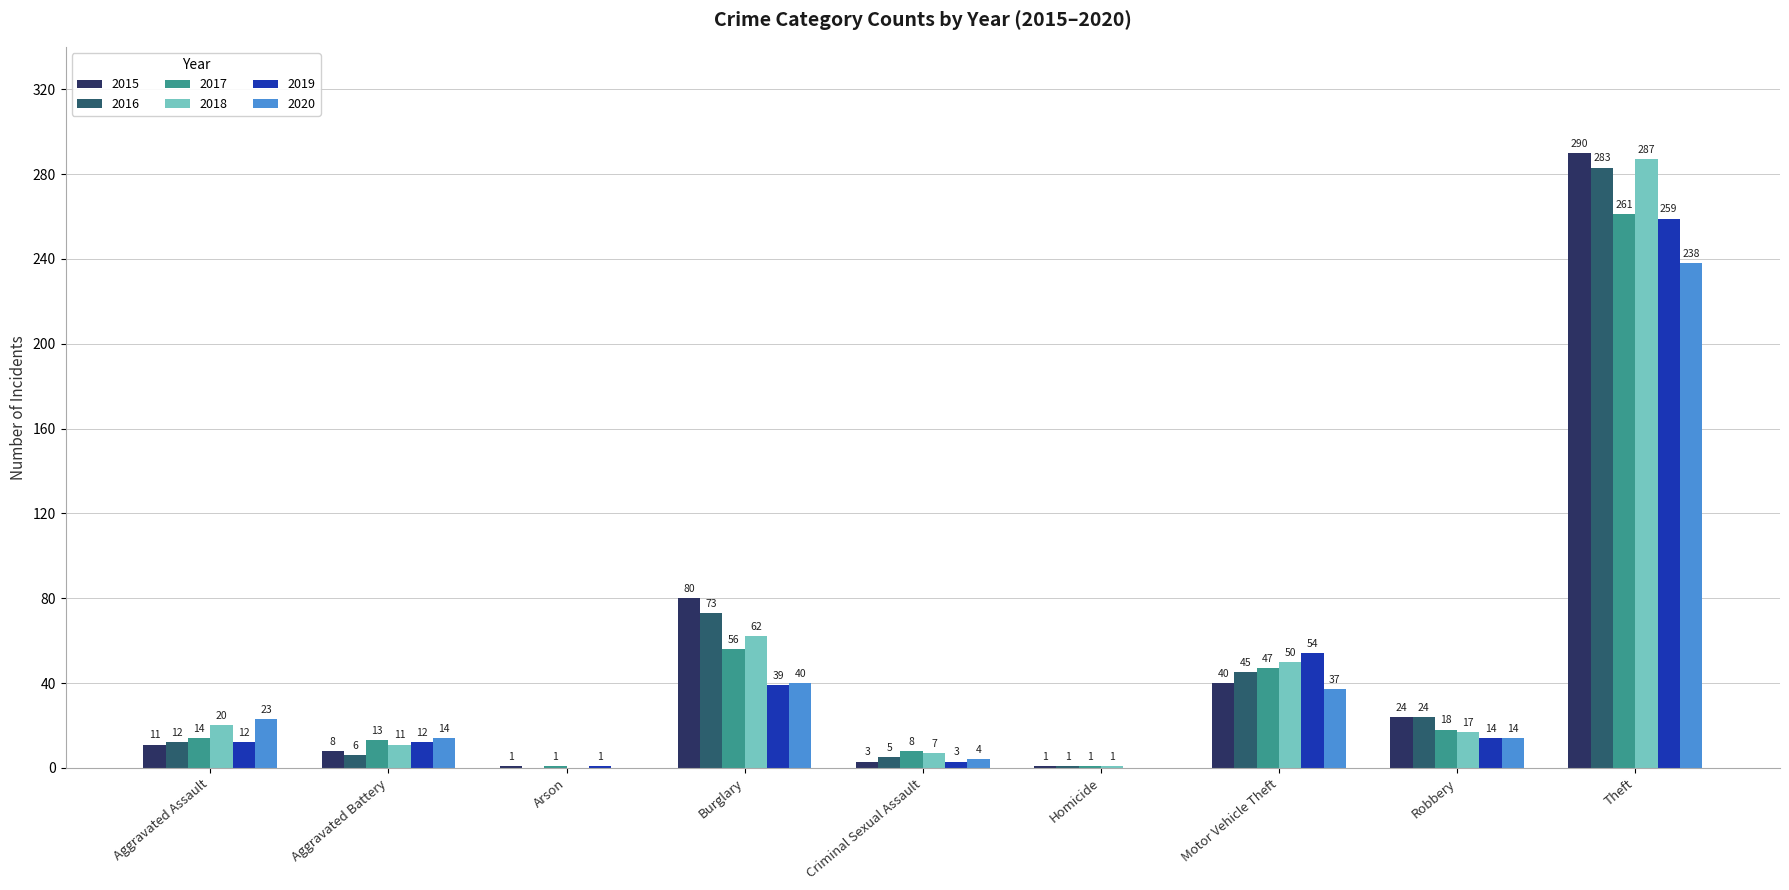

How many positive values does the 2018 series have?

8